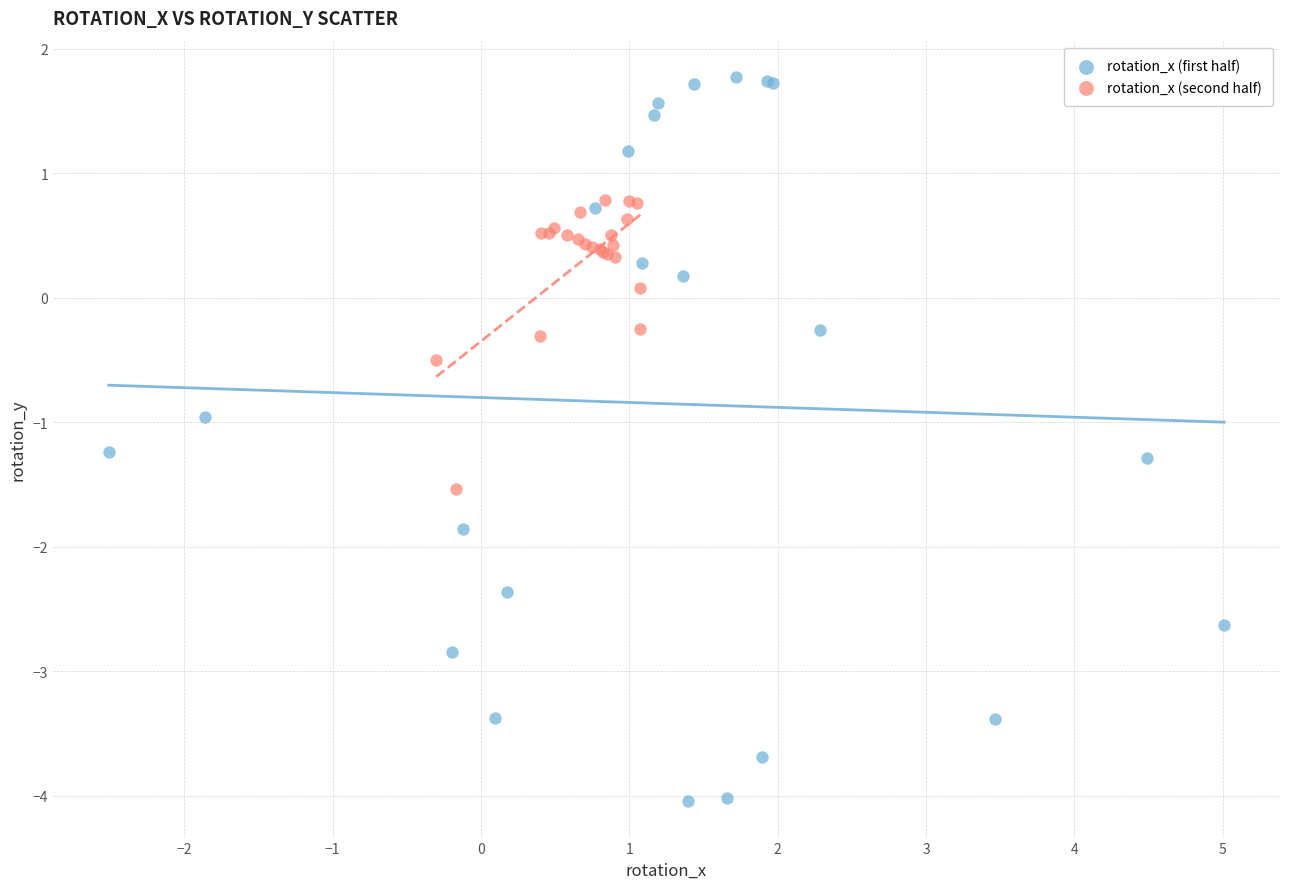

What are all the series names shown in the legend?

rotation_x (first half), rotation_x (second half)